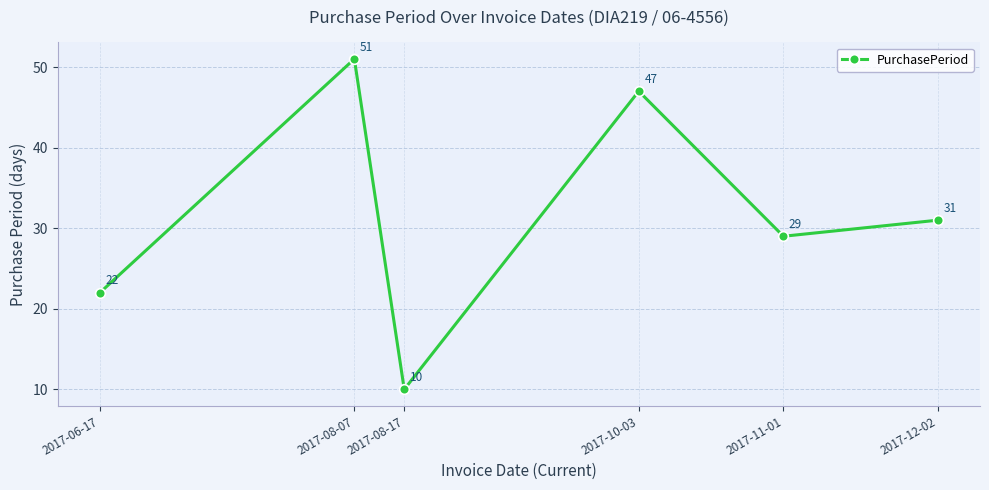

What is the greatest value displayed?

51